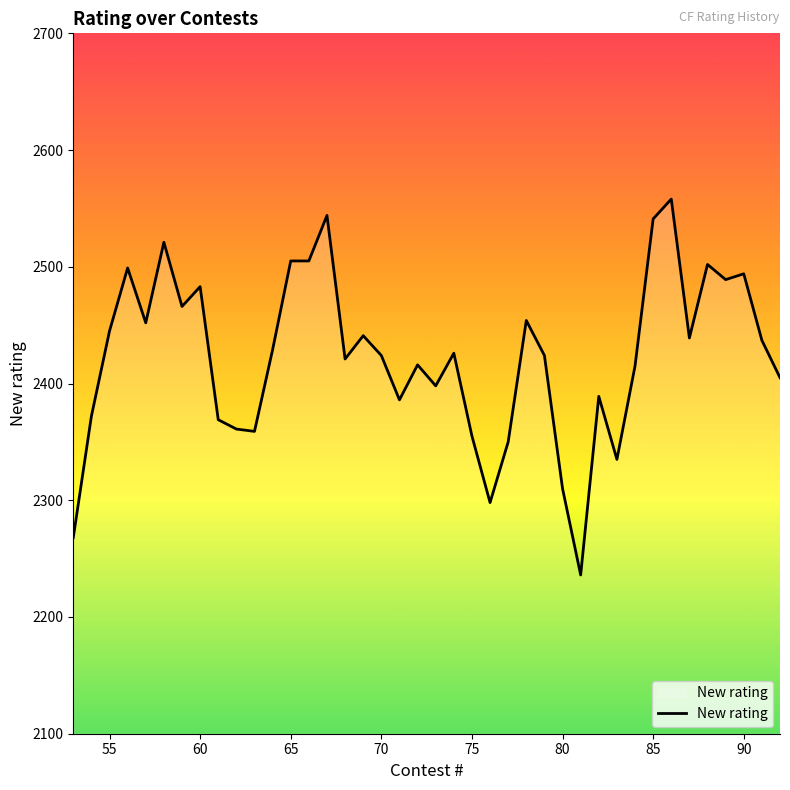

What is the smallest value displayed?

2236